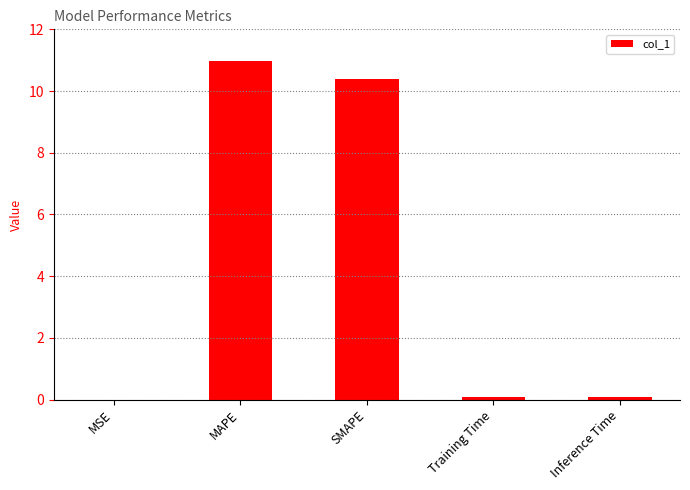

Which label corresponds to the largest value in the chart?

MAPE